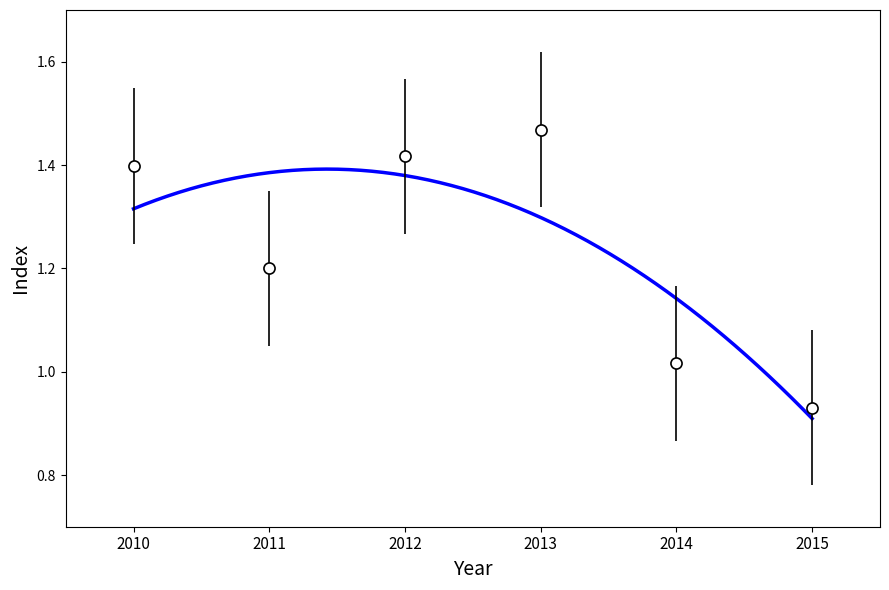

What is the minimum value shown in the chart?

0.9